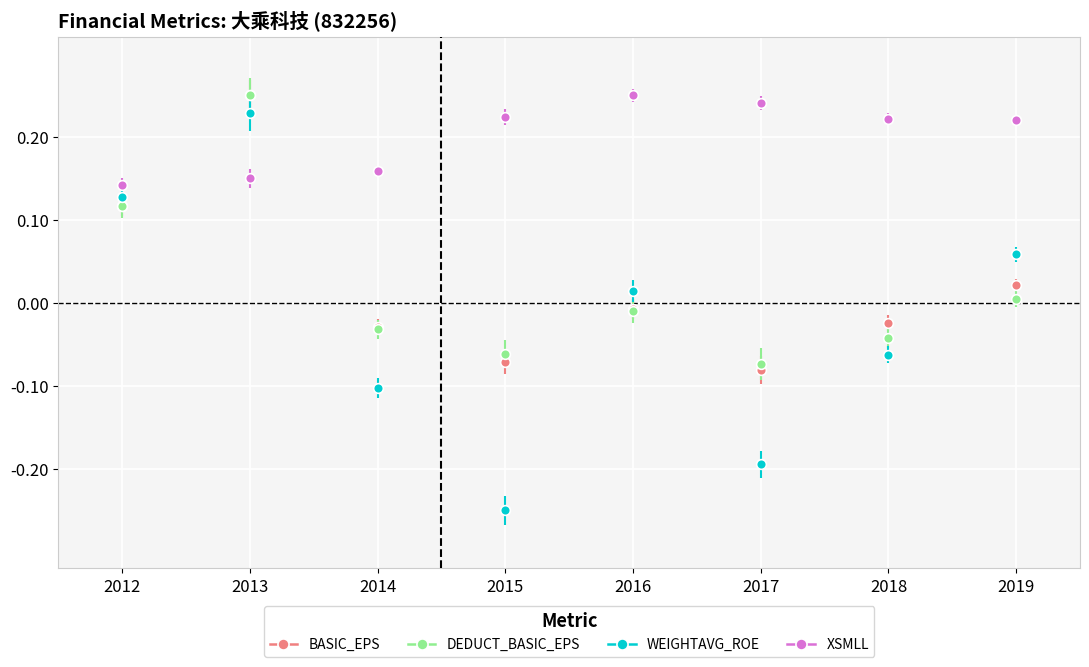

The value of BASIC_EPS at 2014 is -0.0. True or false?

True